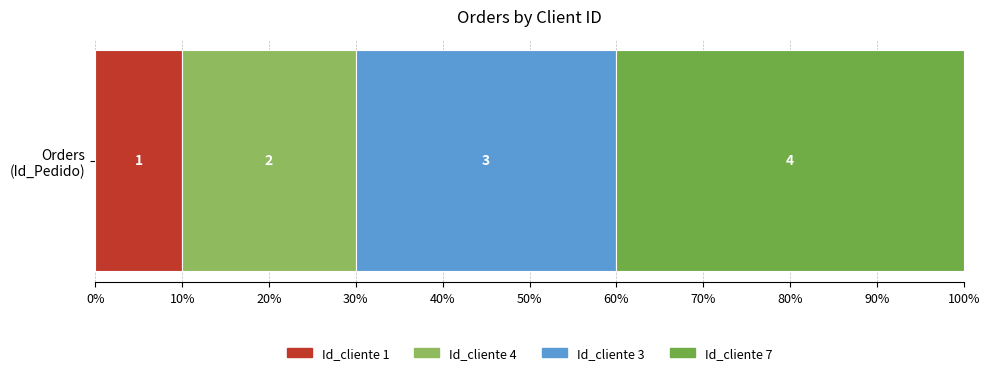

What are all the series names shown in the legend?

Id_cliente 1, Id_cliente 4, Id_cliente 3, Id_cliente 7